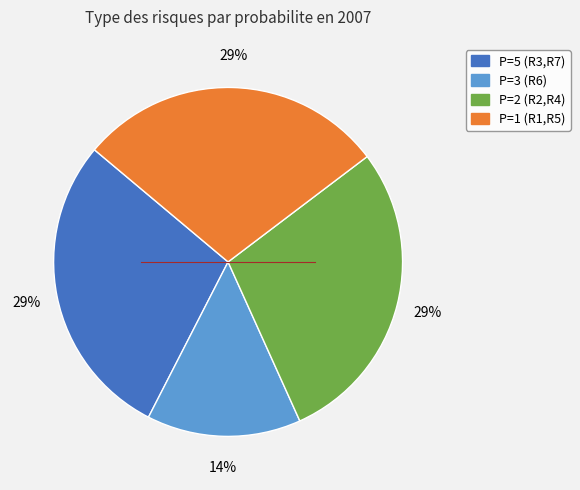

Does any single category account for the majority?

No